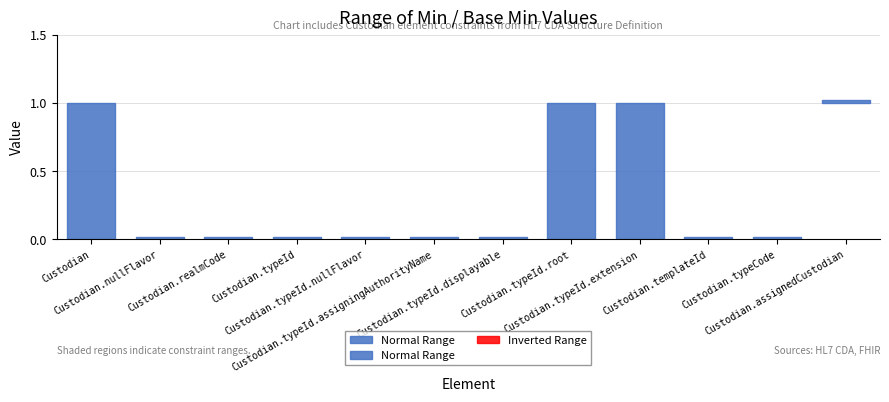

True or false: Min and Base Min cross at least once.

False